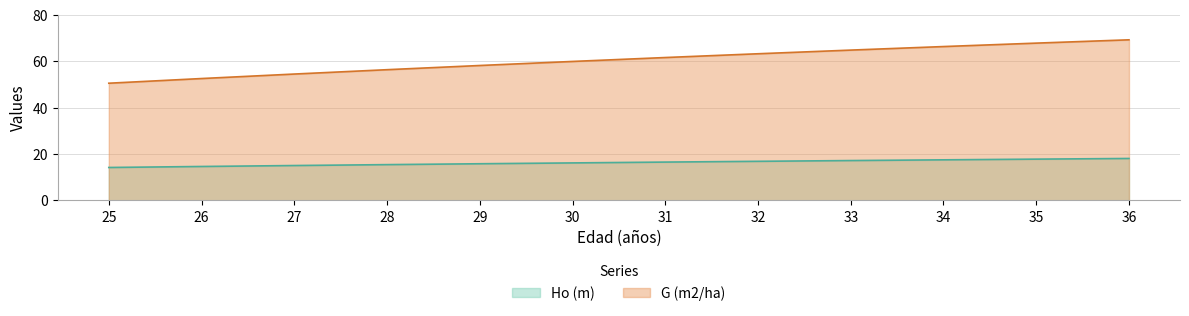

Reading left to right, extract all data points from this chart.

Ho (m): 14.2	14.6	15.0	15.4	15.8	16.2	16.5	16.9	17.2	17.5	17.8	18.1
G (m2/ha): 50.6	52.6	54.5	56.4	58.2	60.0	61.7	63.3	64.9	66.4	67.9	69.3